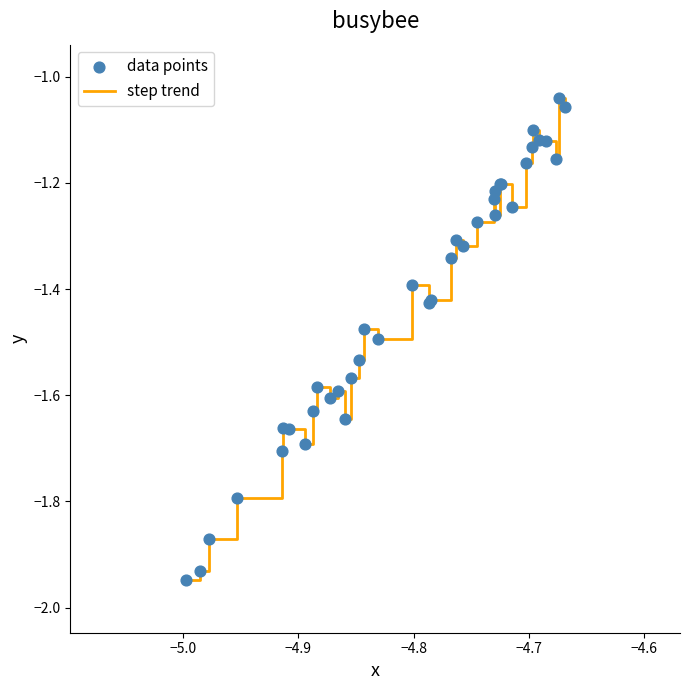

What is the difference between the maximum and minimum values?

0.9